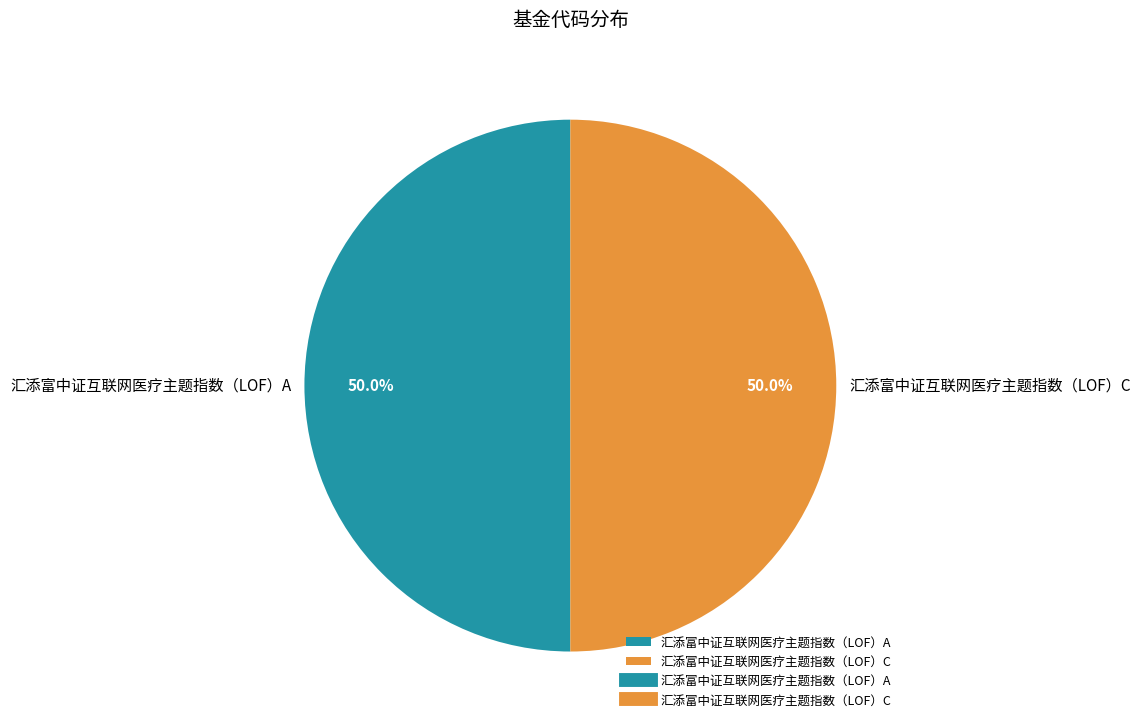

To the nearest percent, what portion does 汇添富中证互联网医疗主题指数（LOF）A represent?

50%